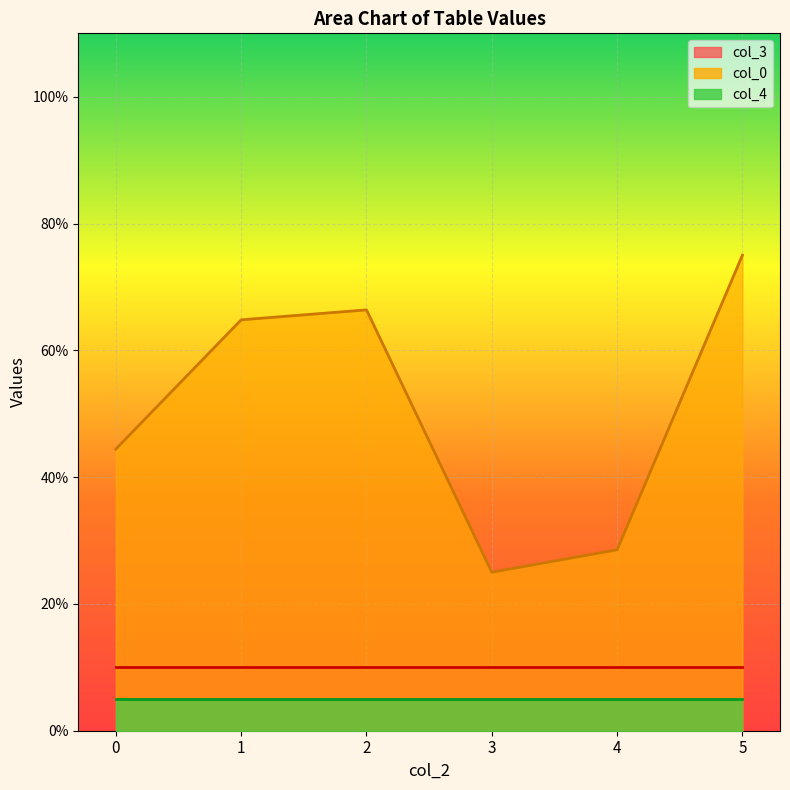

List the labels in order of col_4 line value, largest first.

0, 1, 2, 3, 4, 5